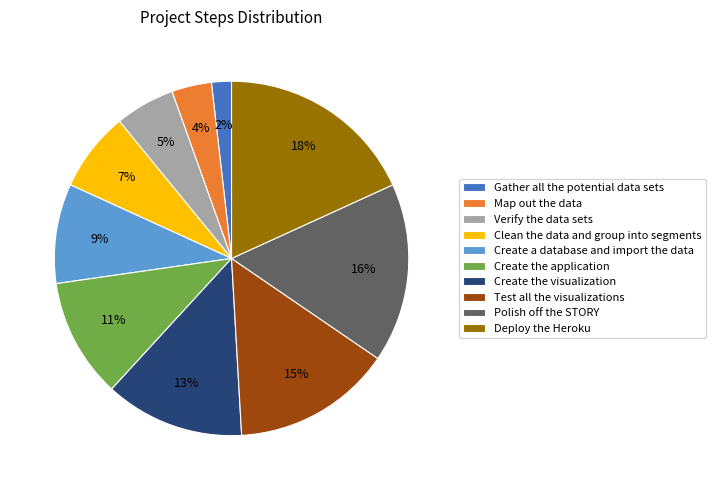

How many slices are in this pie chart?

10